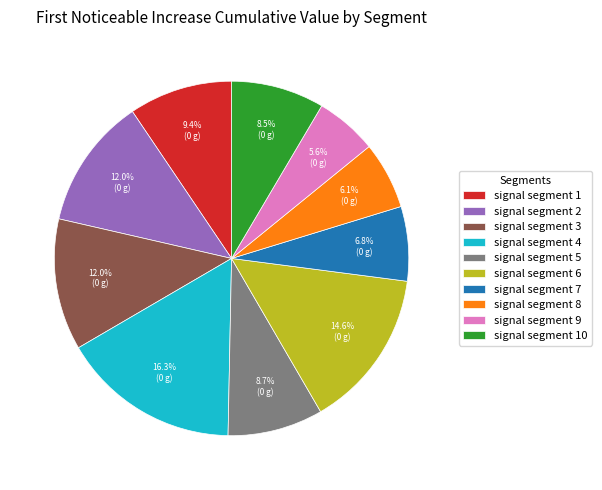

Does any single category account for the majority?

No